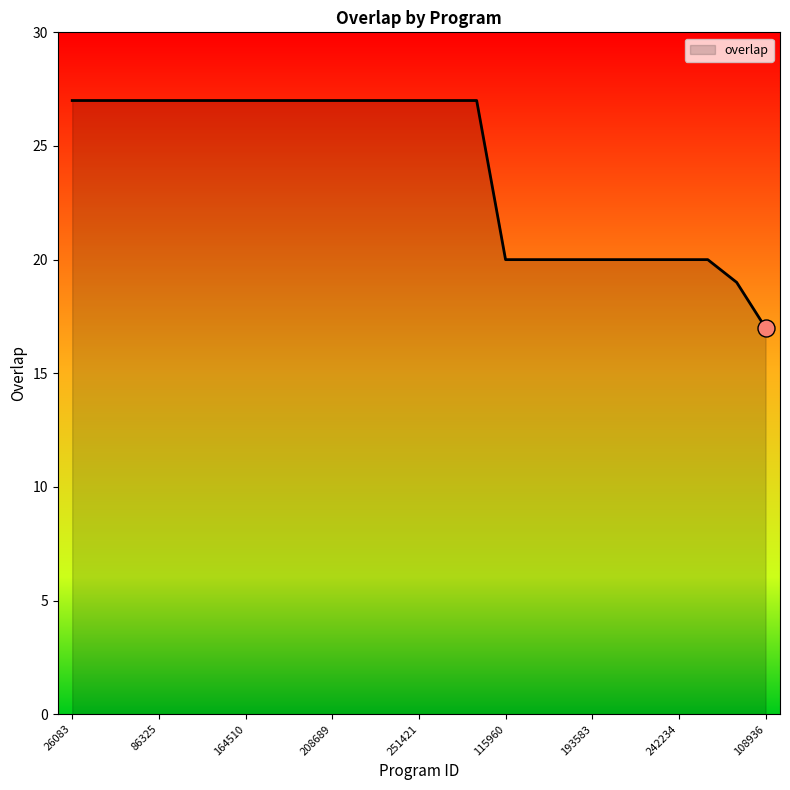

What is the difference between the maximum and minimum values?

10